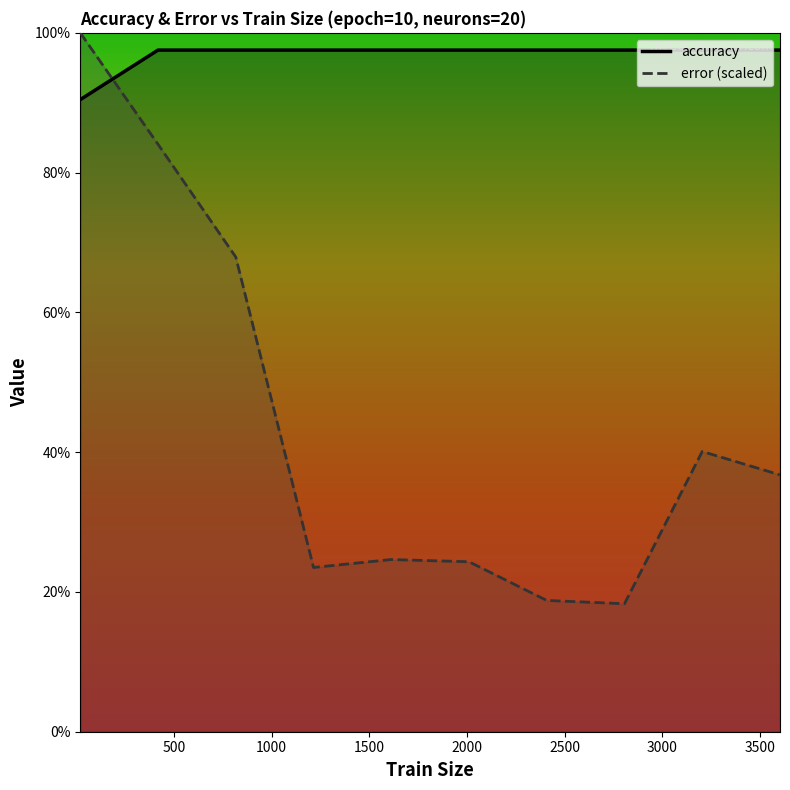

What is the value of the error point at the 7th from the left?

0.2